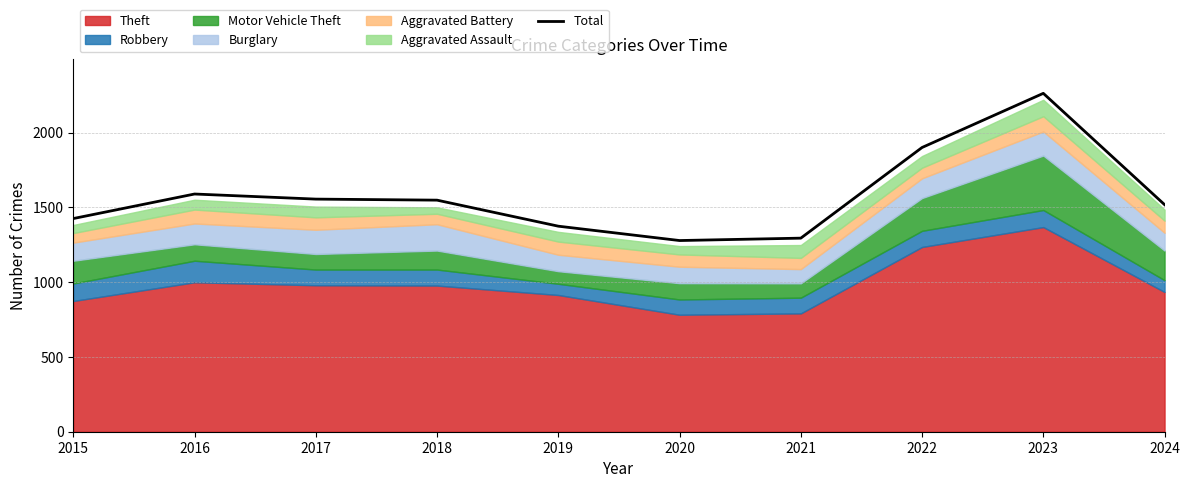

True or false: there are more than 2 points higher than both neighbors.

False